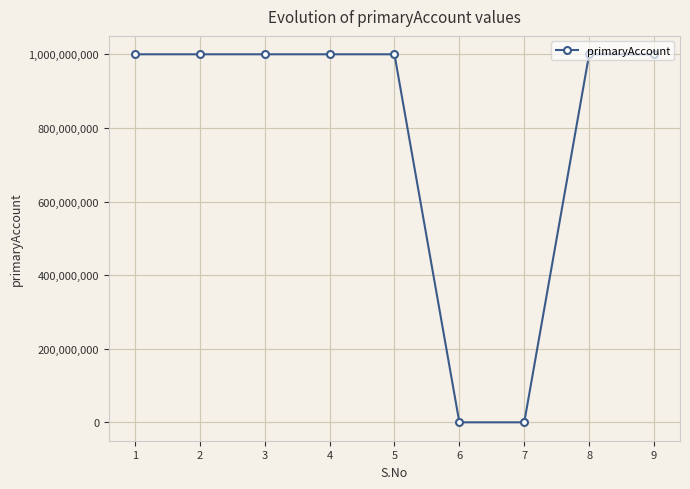

How many lines are shown in the chart?

1